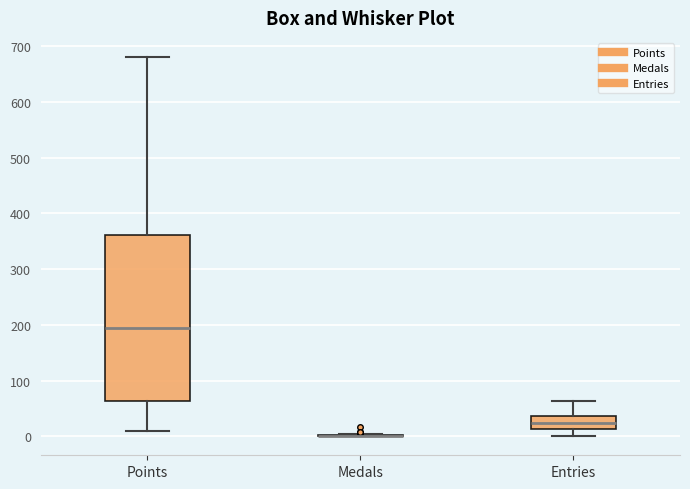

Which box is the tallest, from its lower edge to its upper edge?

Points